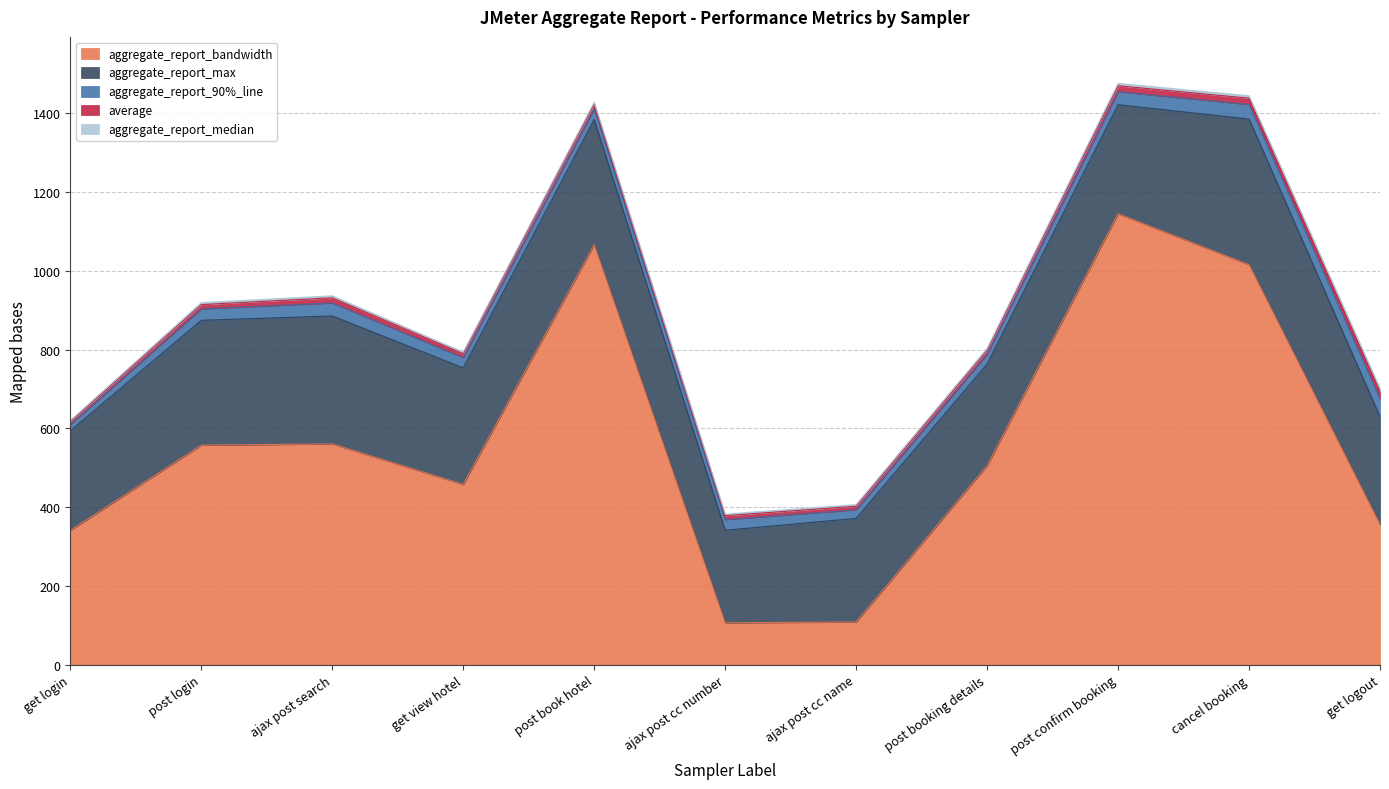

What is the spread (max minus min) of values at get login?

337.9